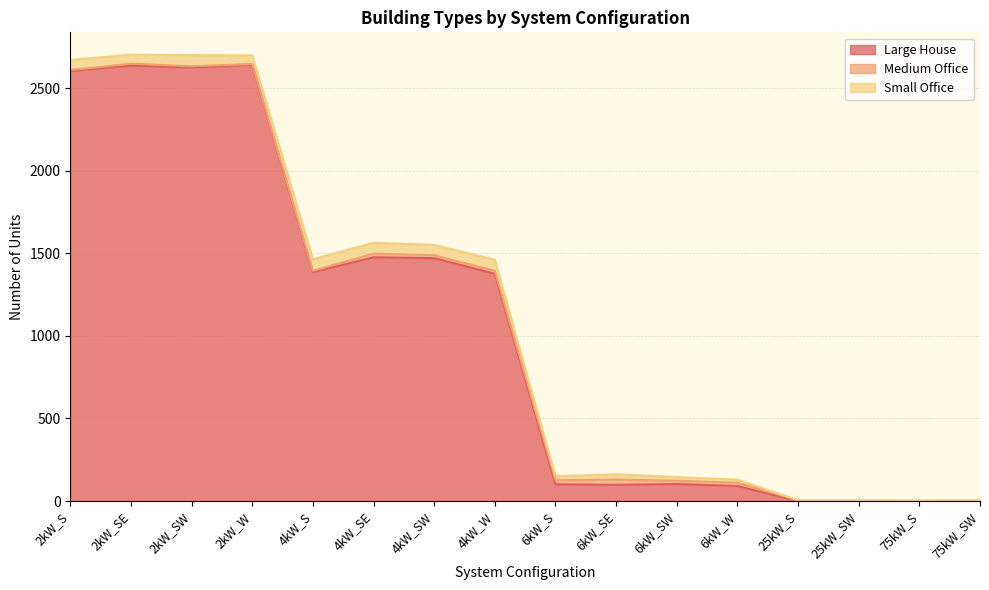

What is the approximate value of Large House at 2kW_W?

2641